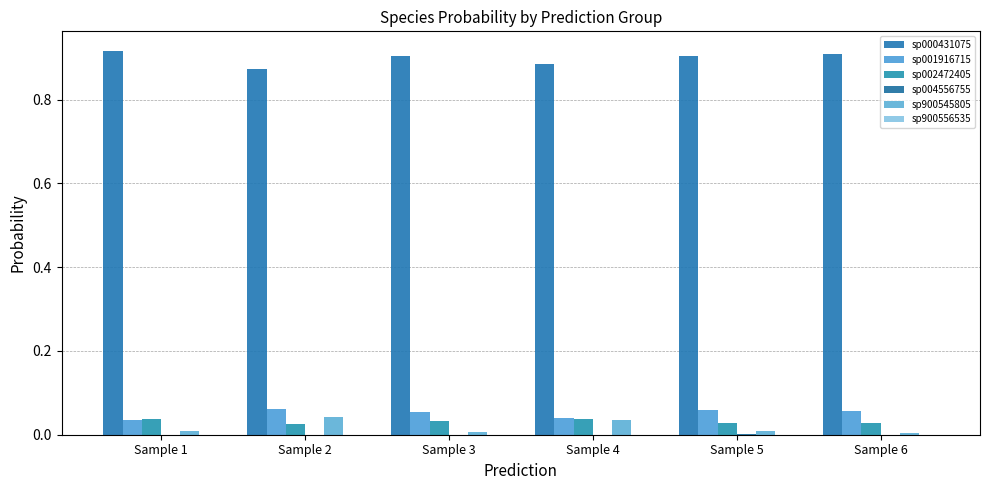

Which series has the largest range (max minus min)?

sp000431075